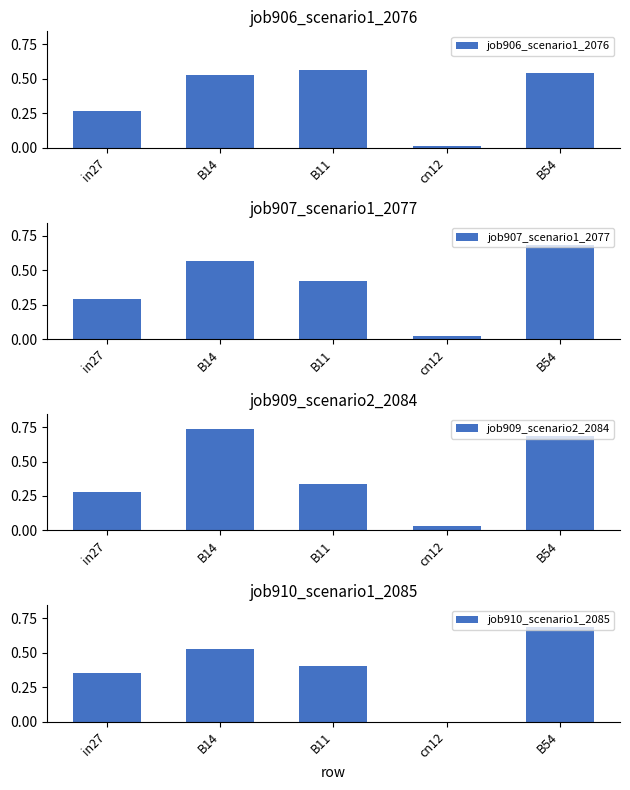

Reading left to right, what are all the values shown in this chart?

job906_scenario1_2076: 0.3	0.5	0.6	0.0	0.5
job907_scenario1_2077: 0.3	0.6	0.4	0.0	0.7
job909_scenario2_2084: 0.3	0.7	0.3	0.0	0.7
job910_scenario1_2085: 0.4	0.5	0.4	0.0	0.7